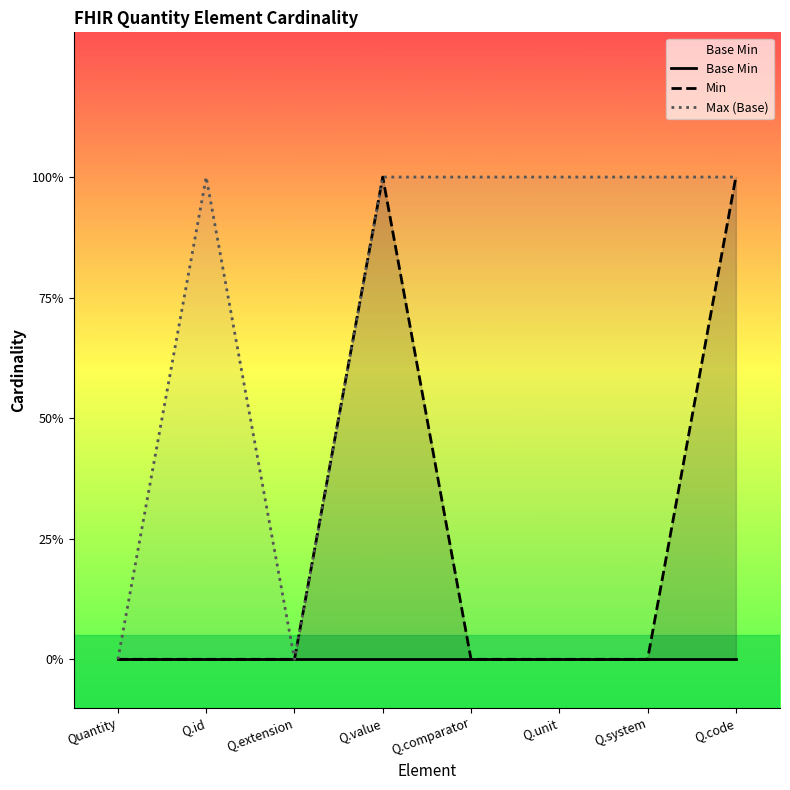

True or false: Min and Max (Base) cross at least once.

False